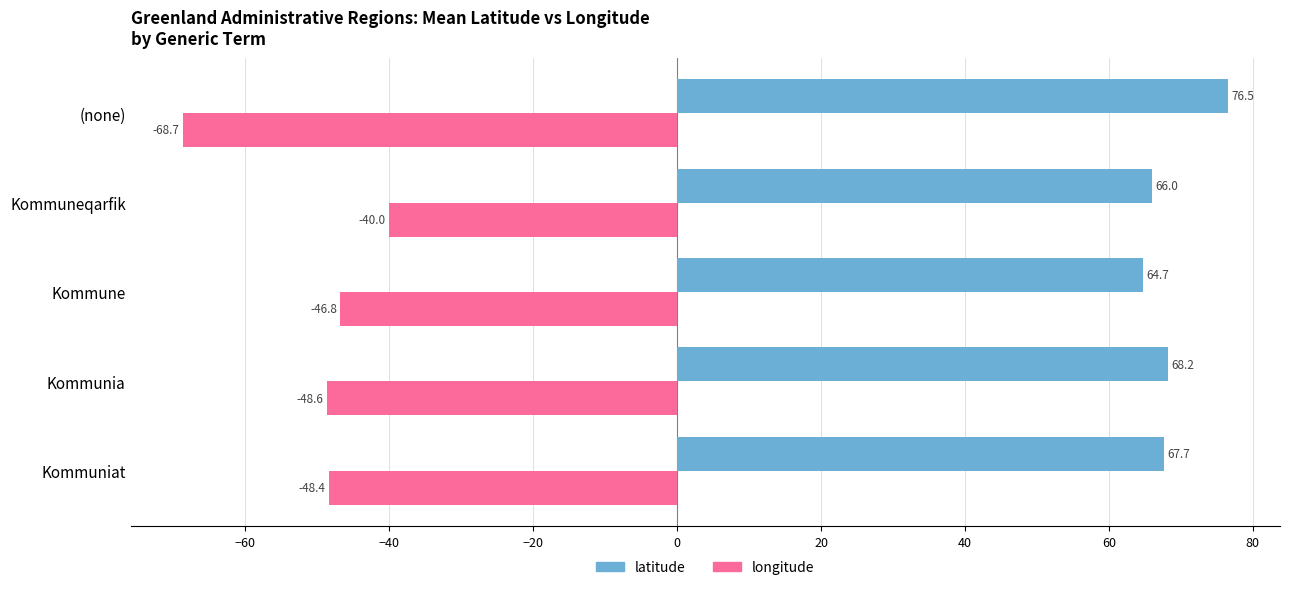

What is the maximum value for longitude?

-40.0